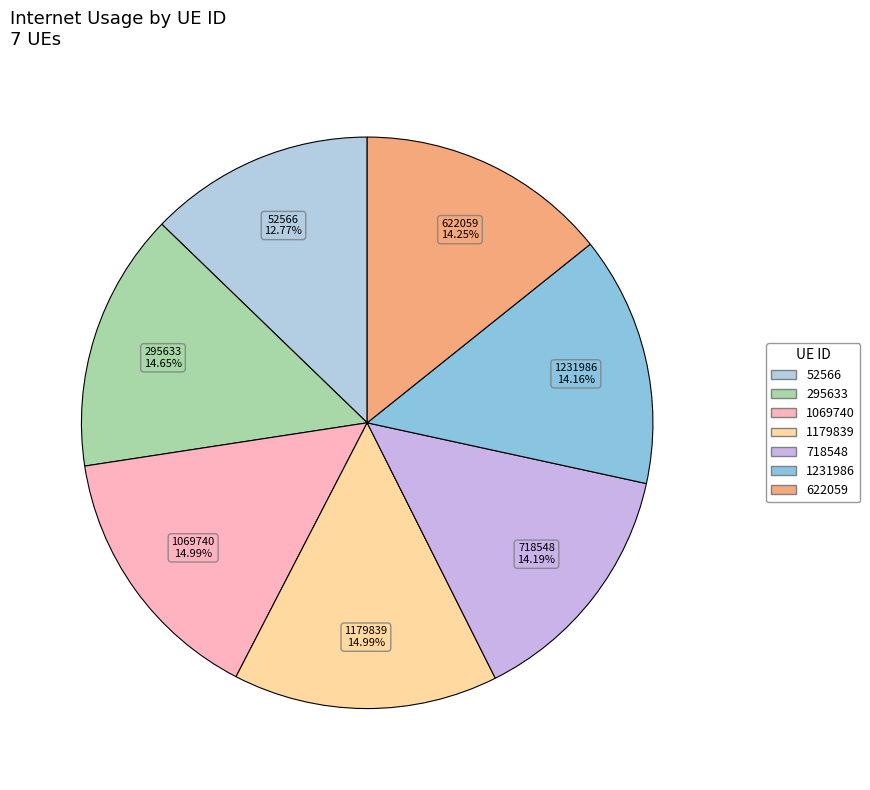

Which slice is the smallest?

52566